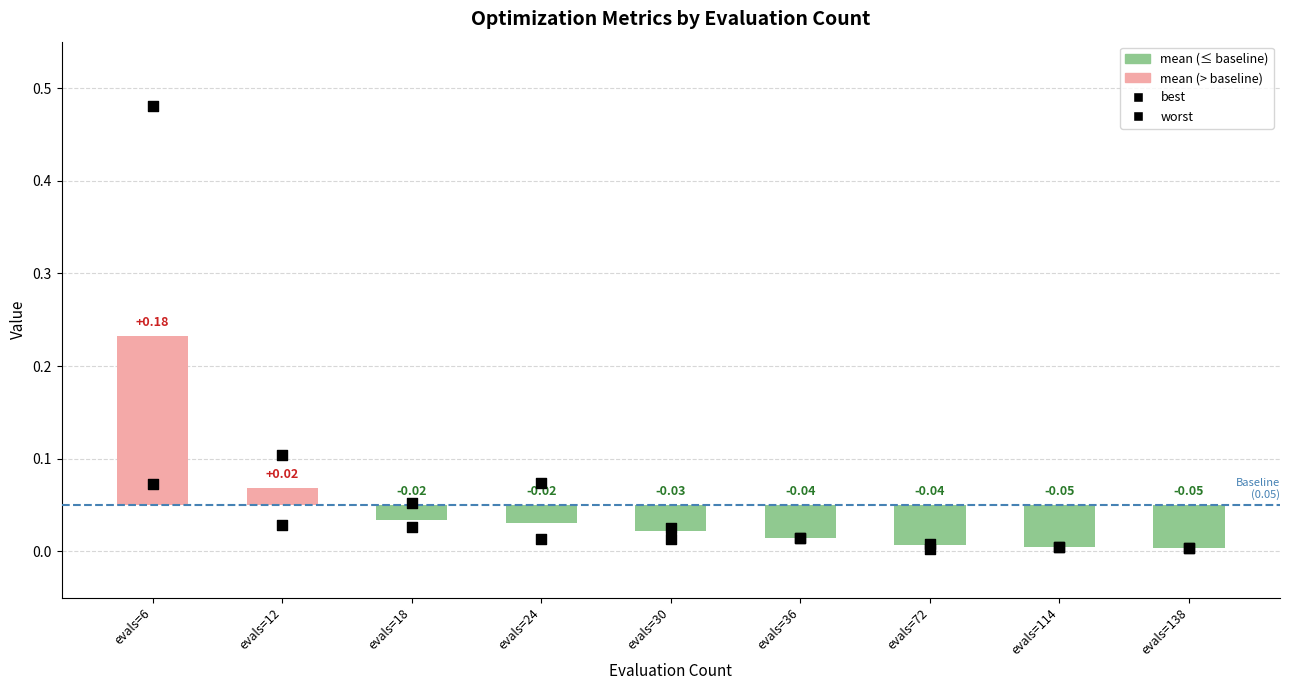

Is the value of best at evals=36 greater than the value of mean at evals=24?

No